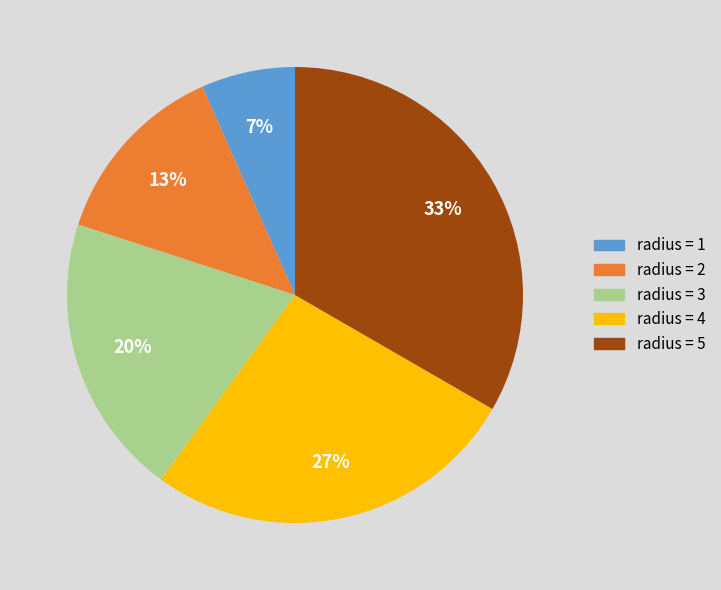

Does radius = 5 account for over 50% of the chart?

No